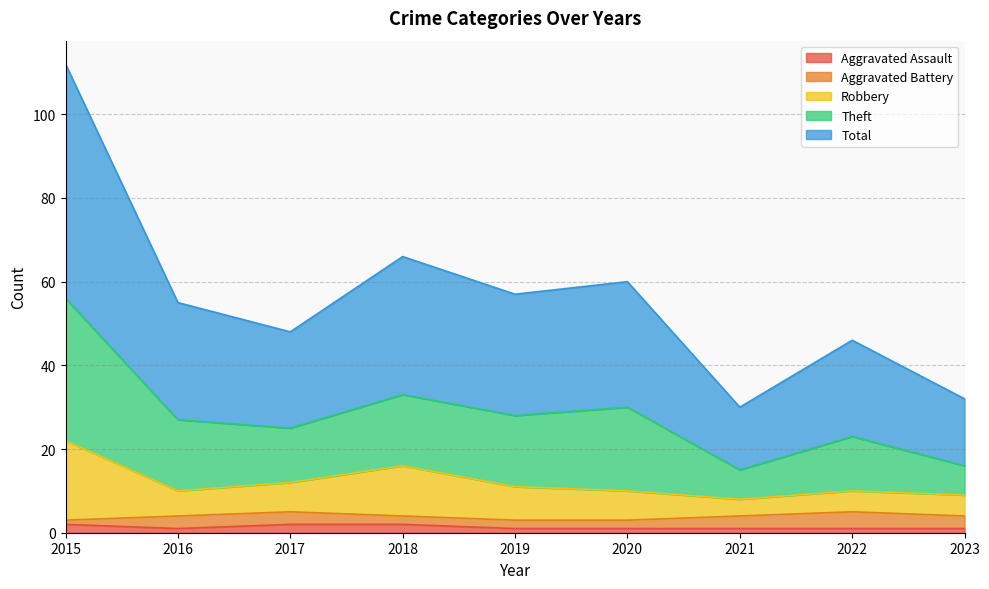

The Aggravated Assault series shows 1 at 2021. True or false?

True